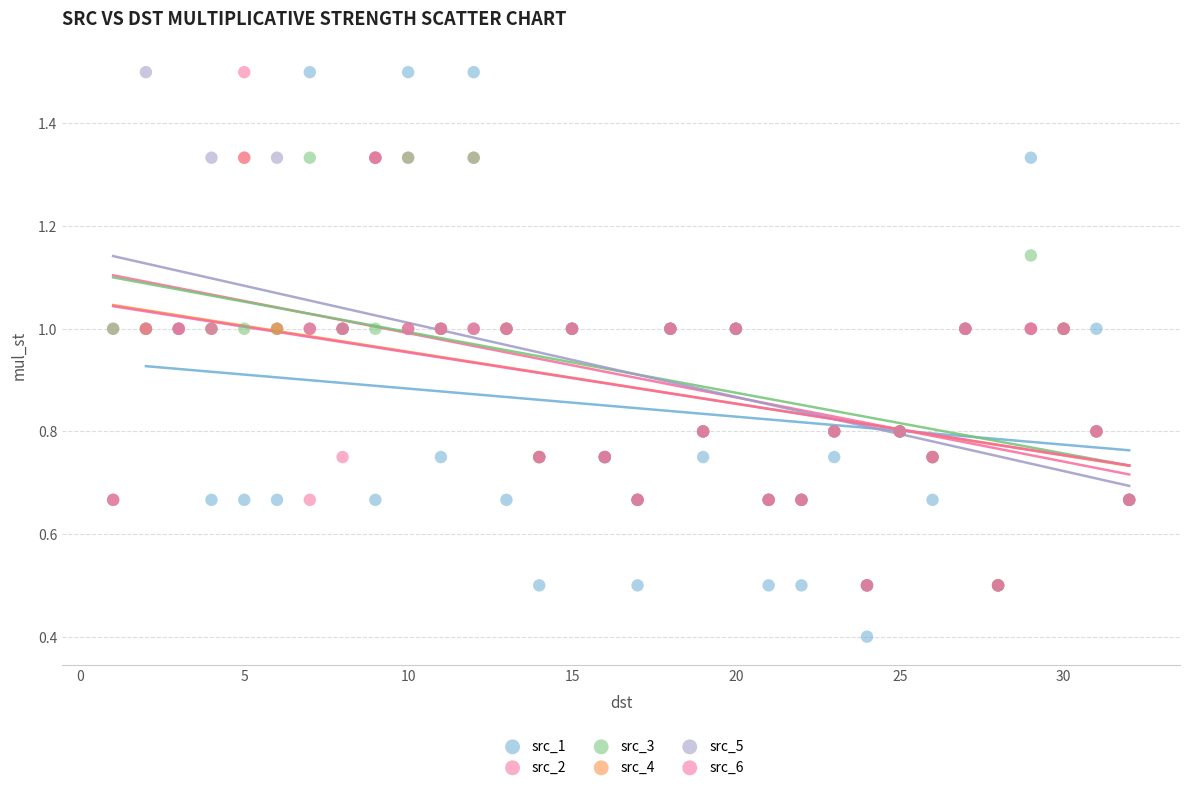

Which series has the widest spread of Y values?

src_1